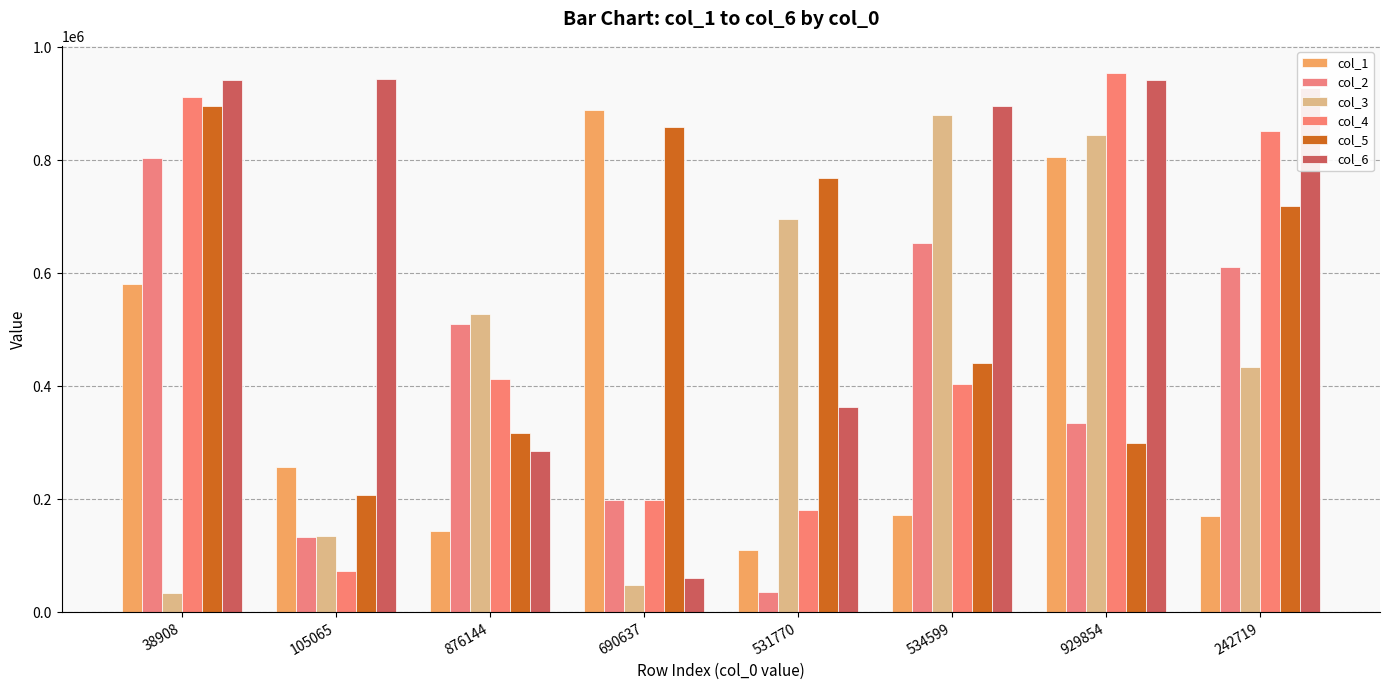

At which label does col_4 first exceed 412810?

38908